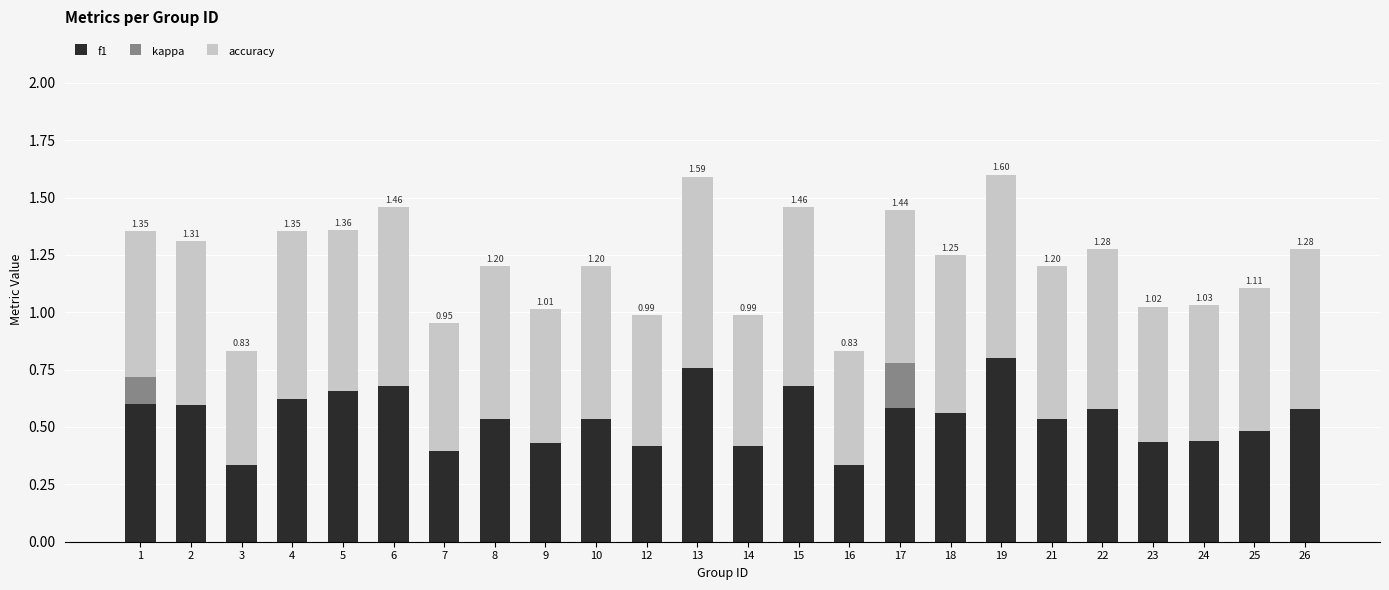

What are all the series names shown in the legend?

f1, kappa, accuracy